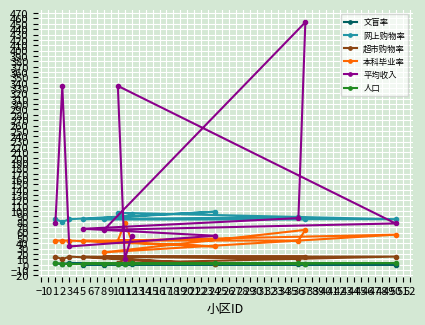

How many data points in 本科毕业率 are above 45?

3